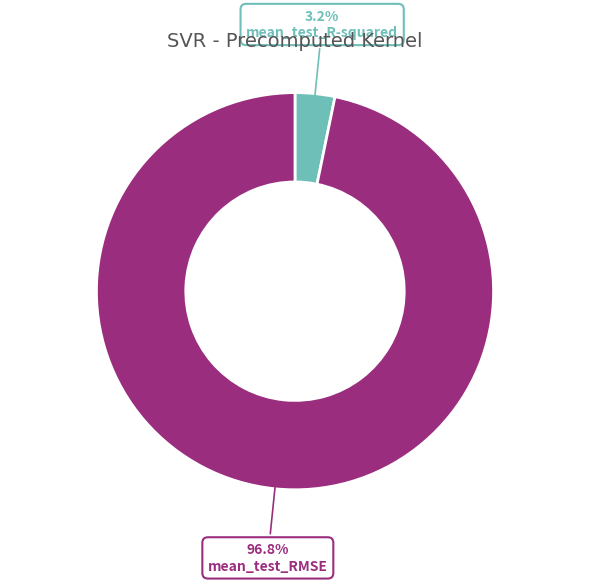

Does mean_test_RMSE represent more than half of the total?

Yes